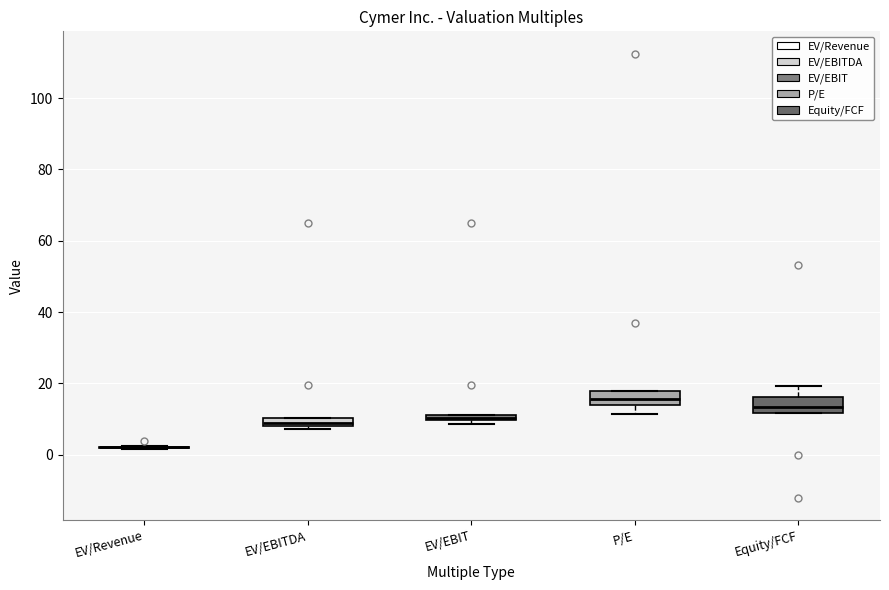

Where is the lower edge of the box for EV/EBIT on the y-axis? The values are not printed on the chart, so give them approximately, as read against the axis.

10